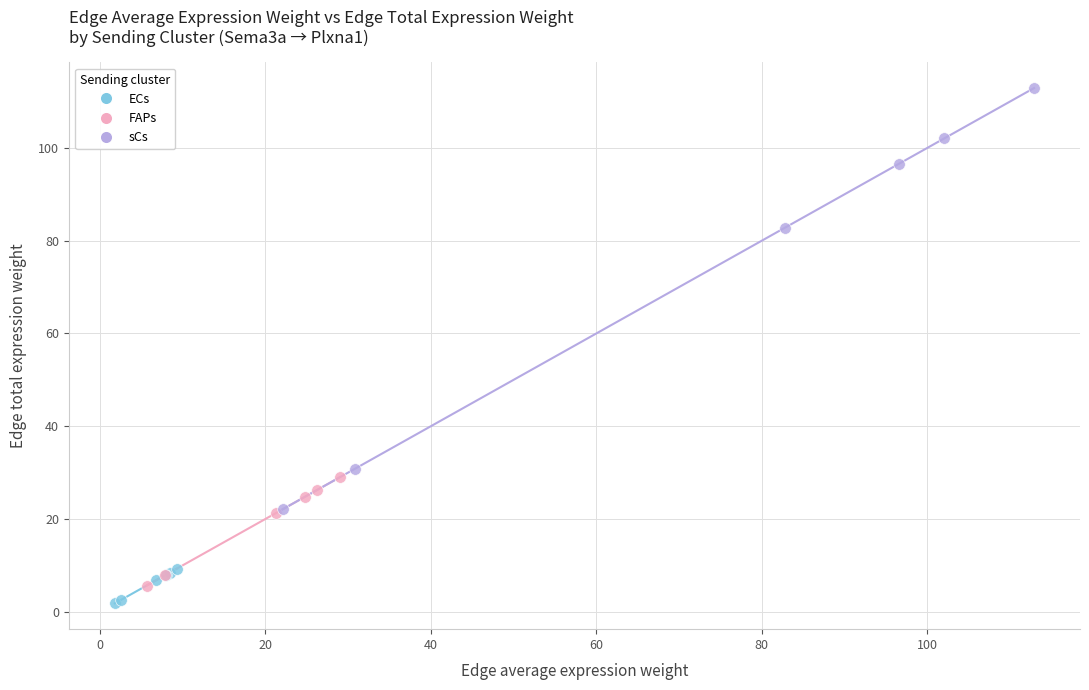

Which series has the largest Y range (max minus min)?

sCs